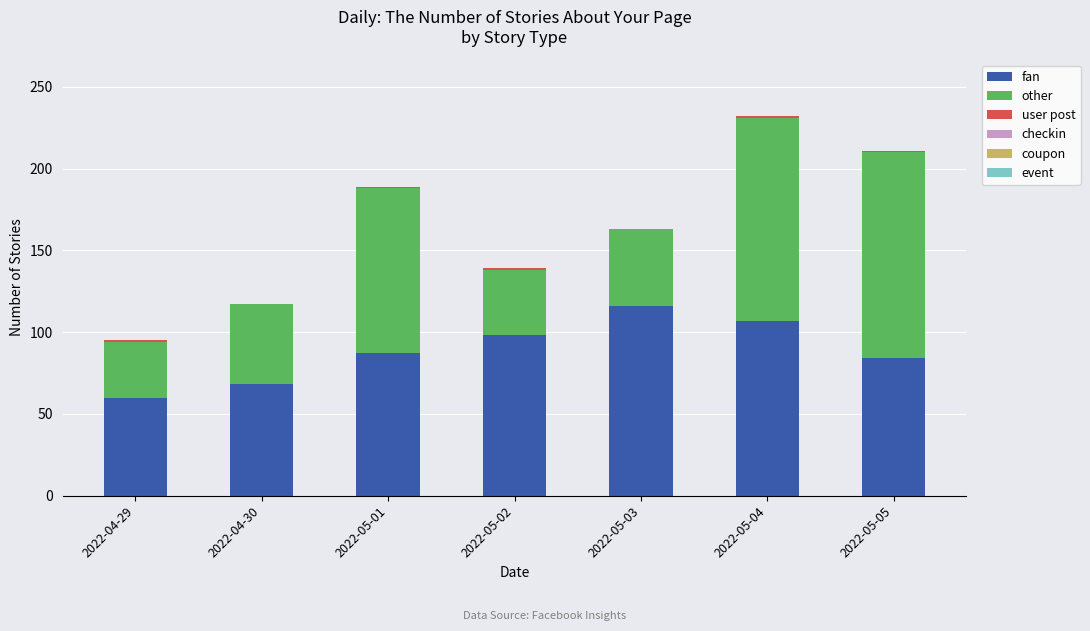

The fan series shows 87 at 2022-05-01. True or false?

True